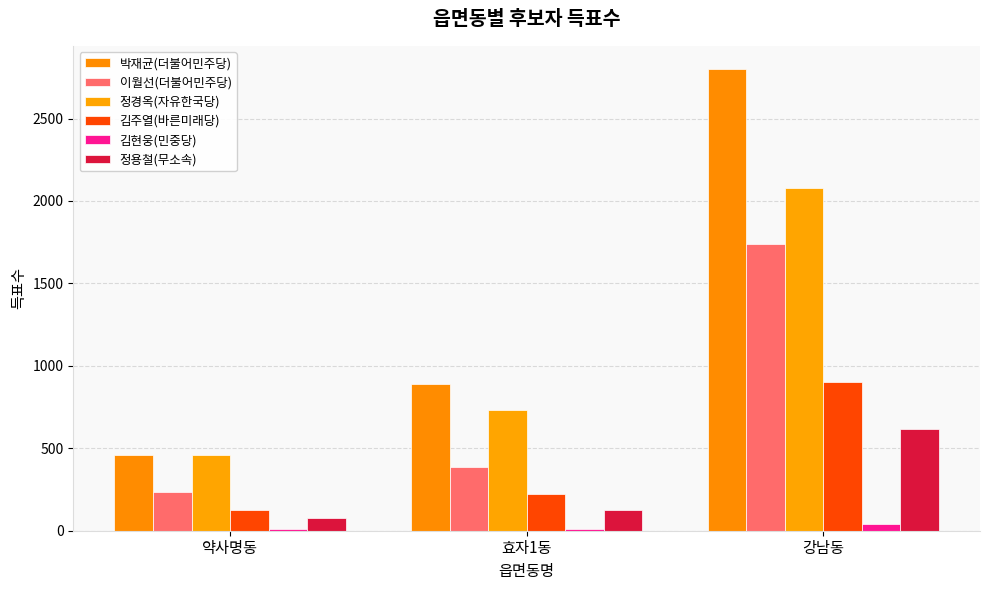

How many categories are shown in the chart?

3